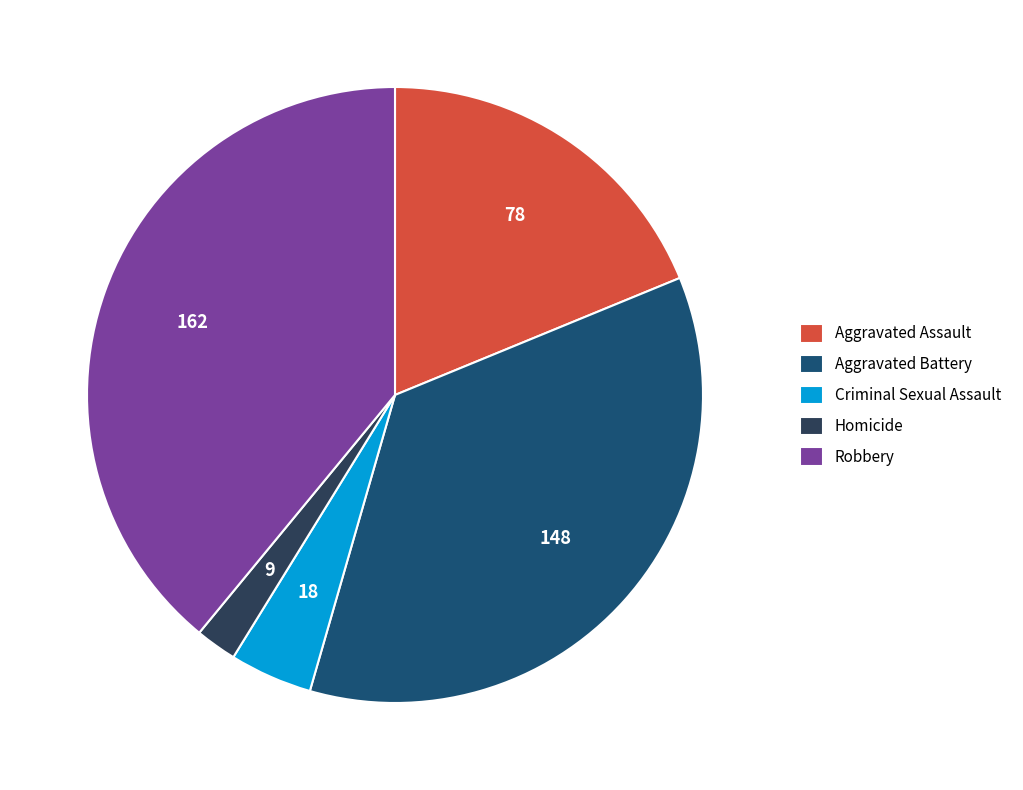

Do Aggravated Assault and Homicide together represent more than half of the pie?

No